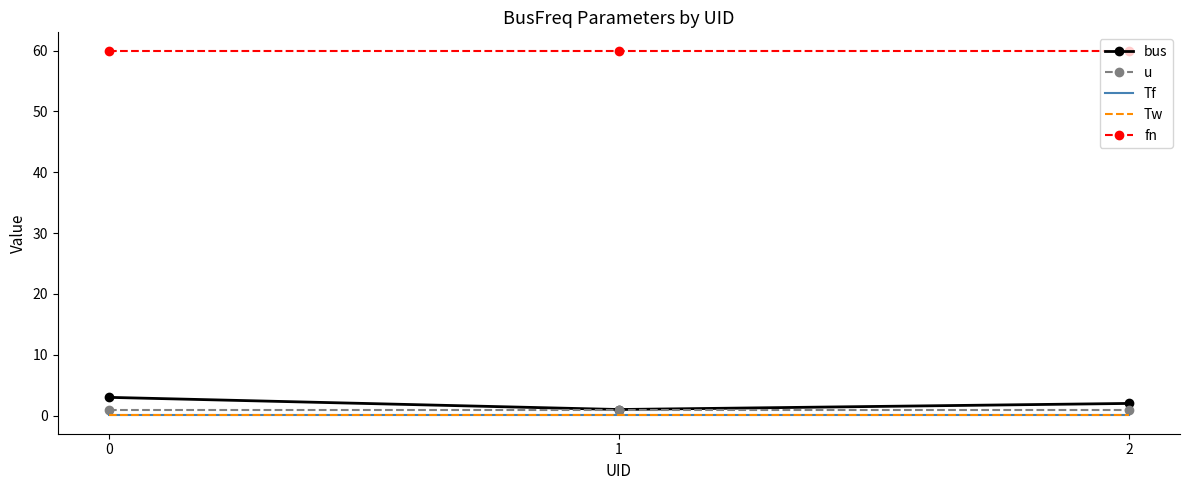

What are all the series names shown in the legend?

bus, u, Tf, Tw, fn